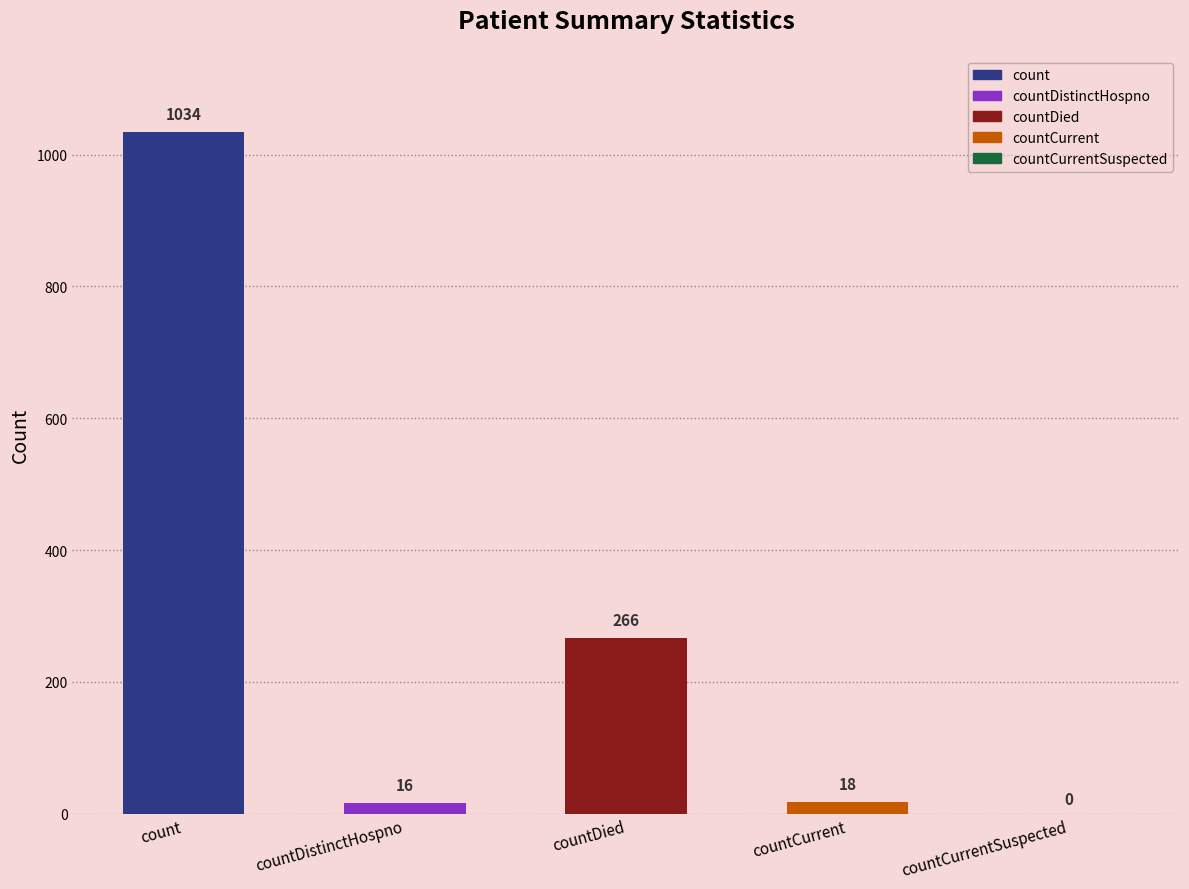

What is the sum of the values at countCurrentSuspected and countDistinctHospno?

16